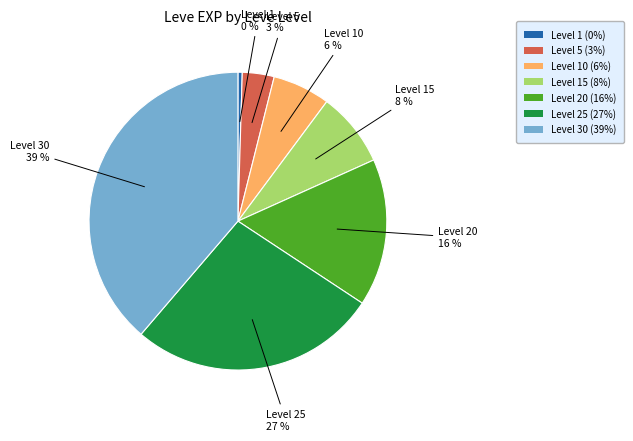

Is it true that Level 25 (27%) is 39% of the pie?

False